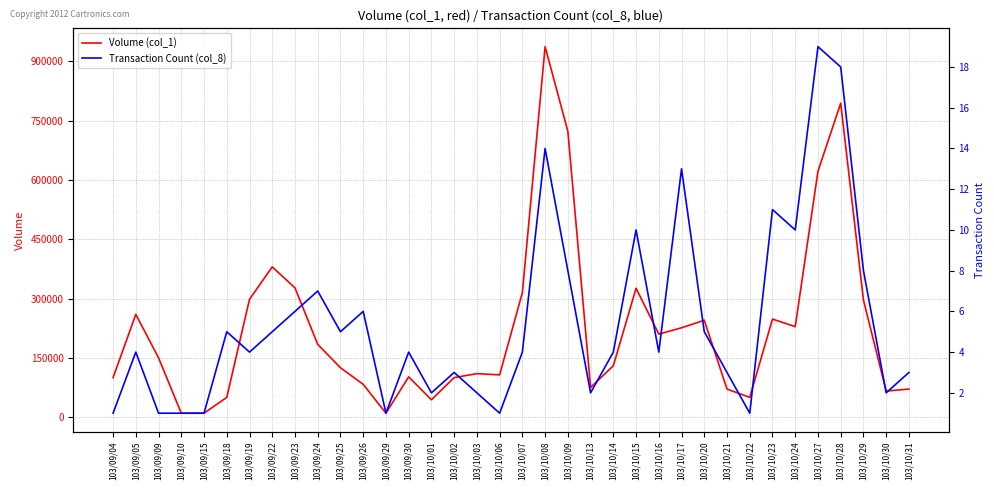

Which series changed the most between 103/09/30 and 103/10/29?

Volume (col_1)